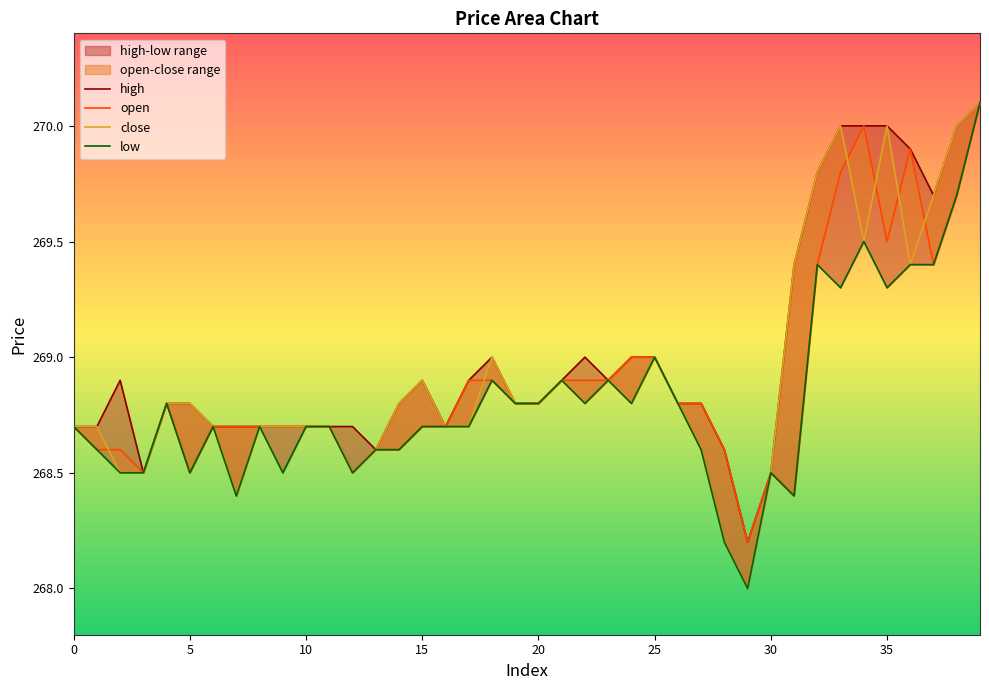

The value of open at 15 is 478.6. True or false?

False